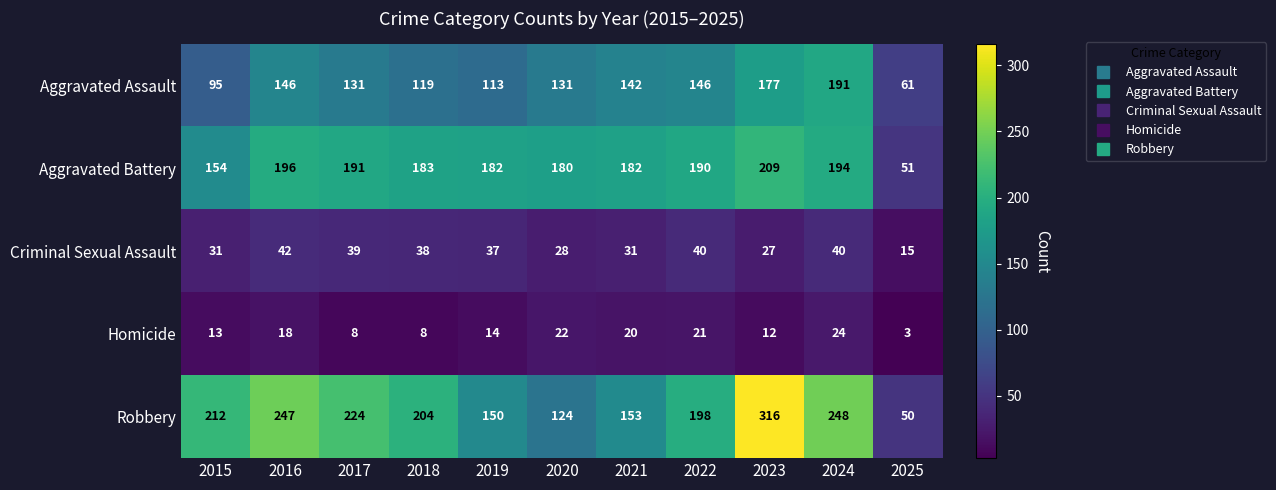

What is the smallest value displayed?

3